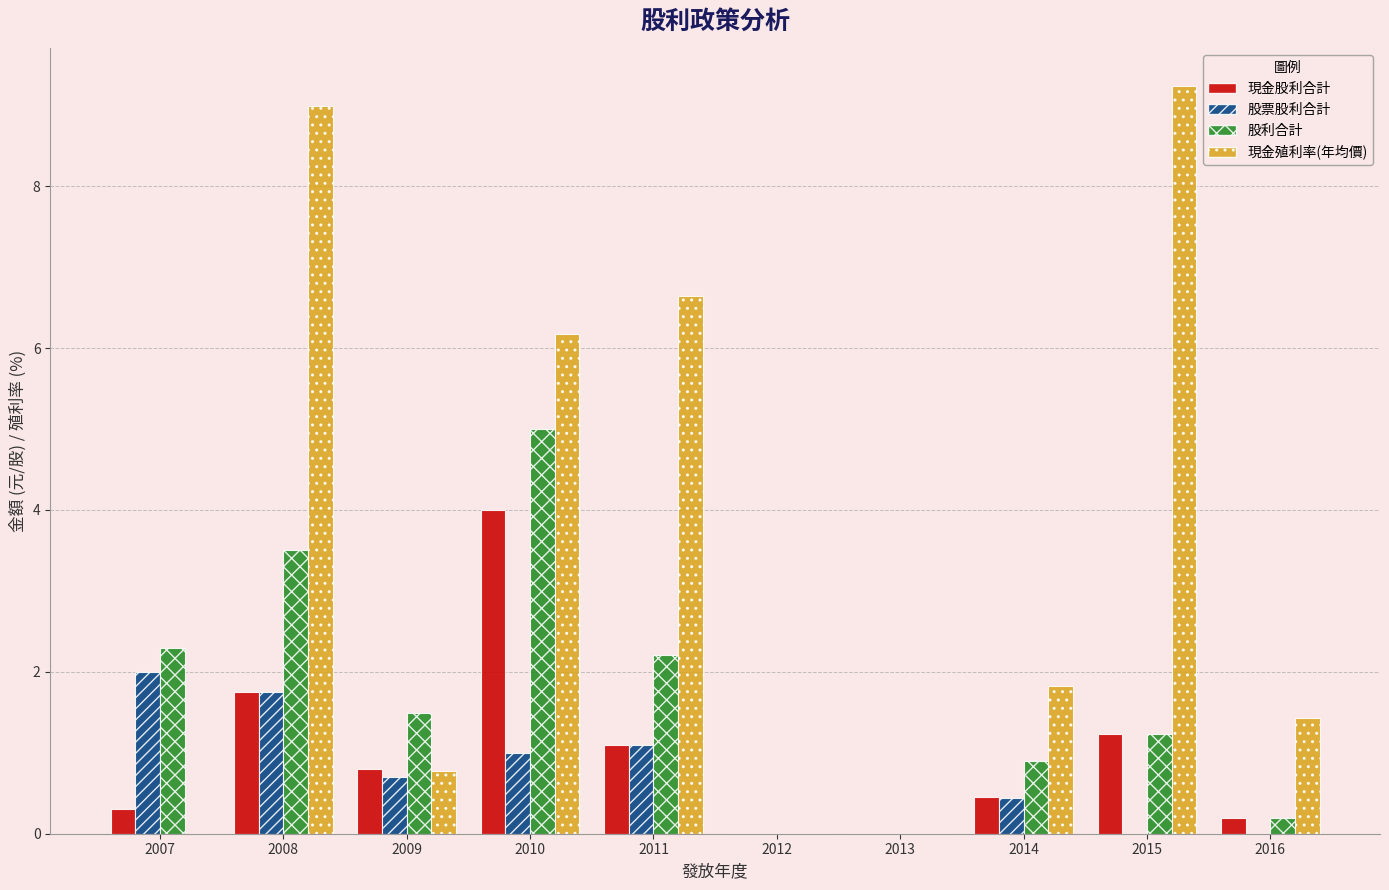

Which series changed the most between 2007 and 2013?

股利合計